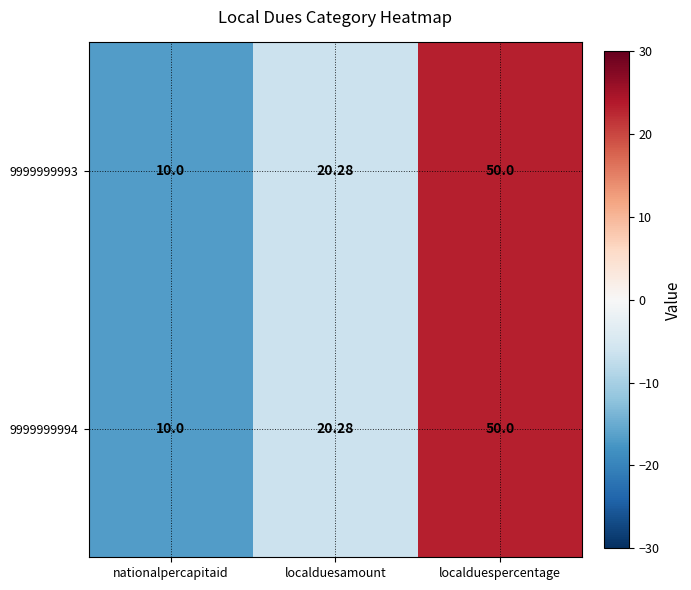

Rank the categories by 9999999993 value from lowest to highest.

nationalpercapitaid, localduesamount, localduespercentage